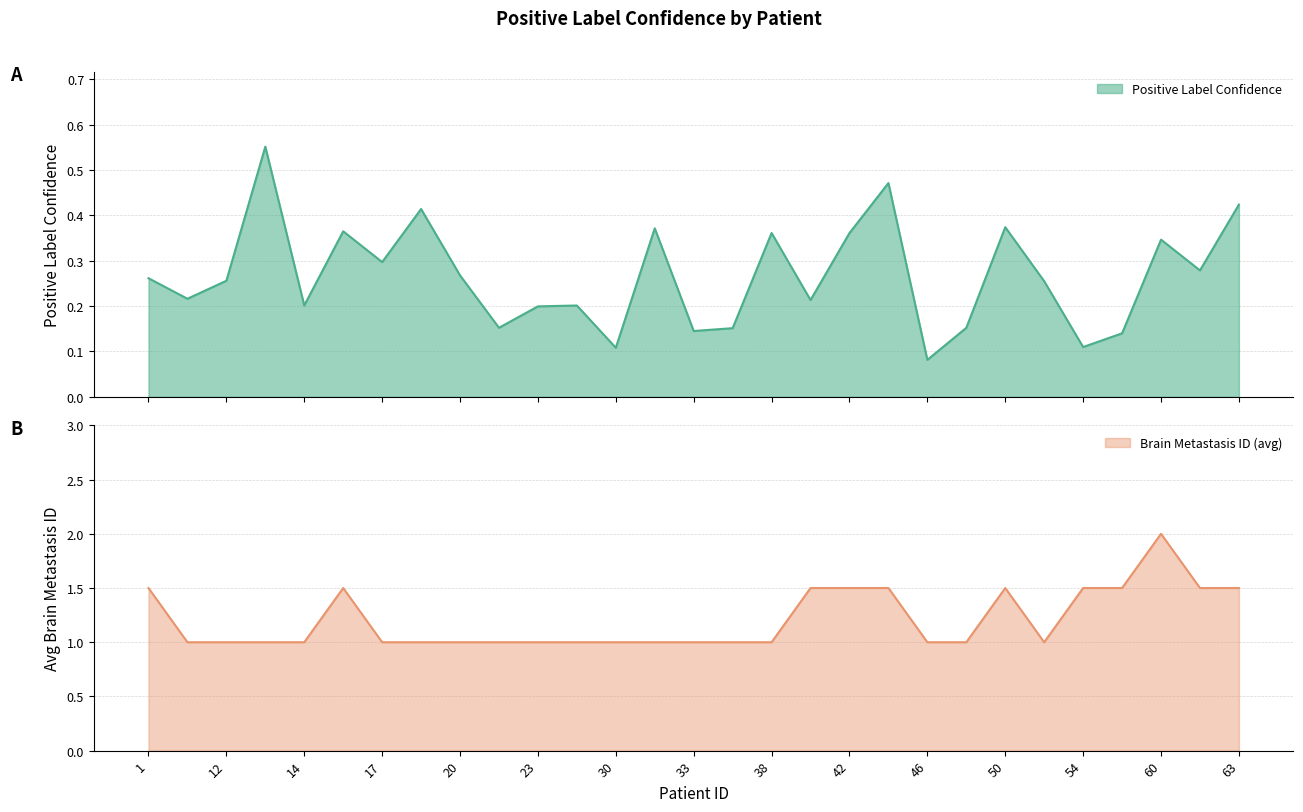

The value of Positive Label Confidence at 60 is 0.2. True or false?

False